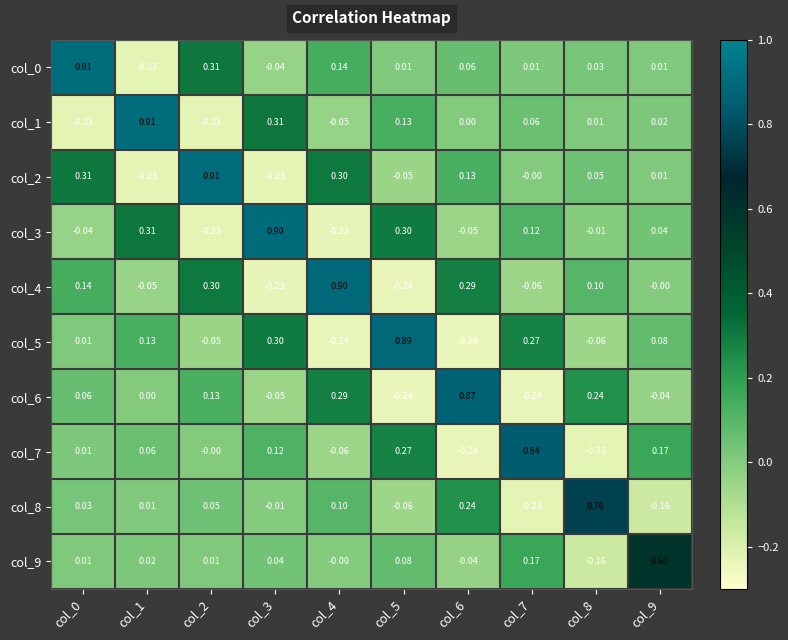

What is the greatest value displayed?

0.9